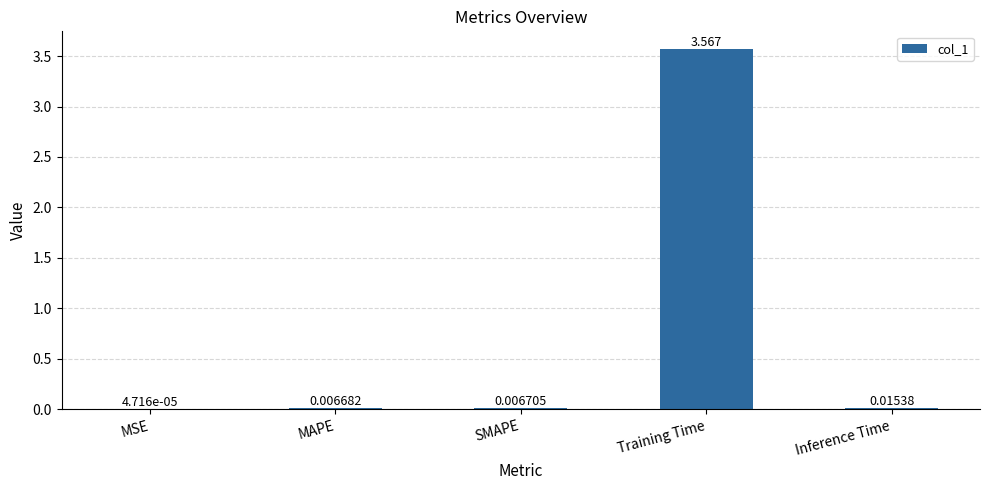

At which label is the value closest to 1?

Inference Time